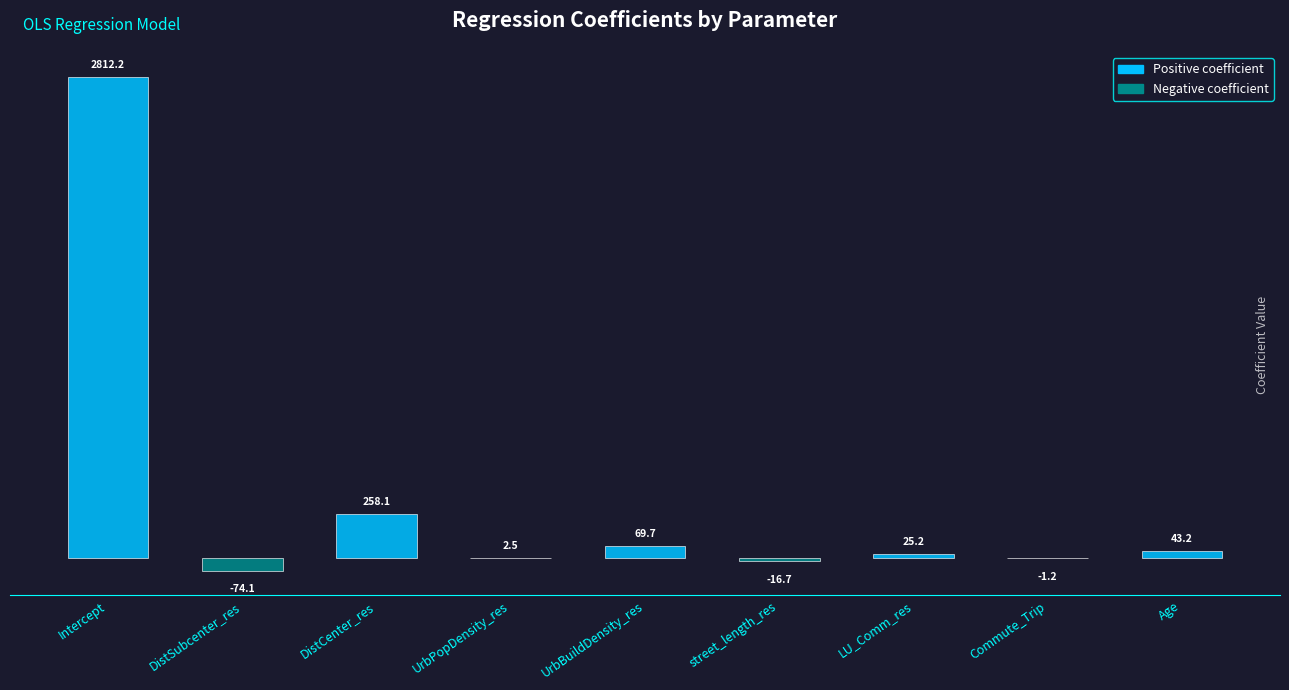

Which has a higher value, street_length_res or Commute_Trip?

Commute_Trip